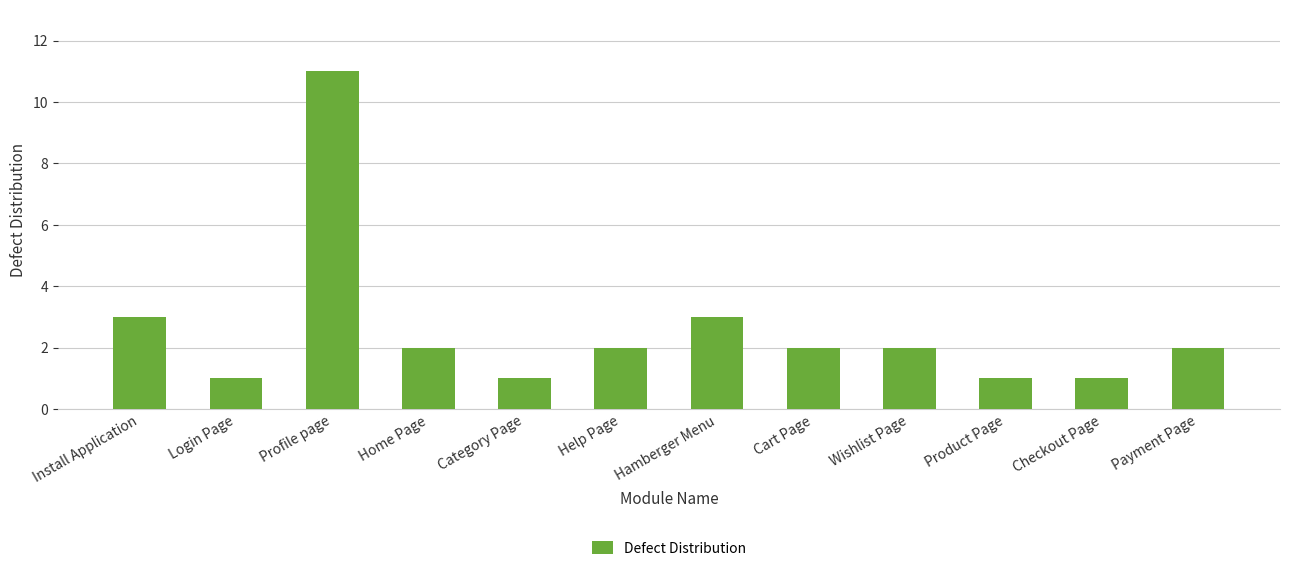

At which category does the chart reach its peak across all series?

Profile page